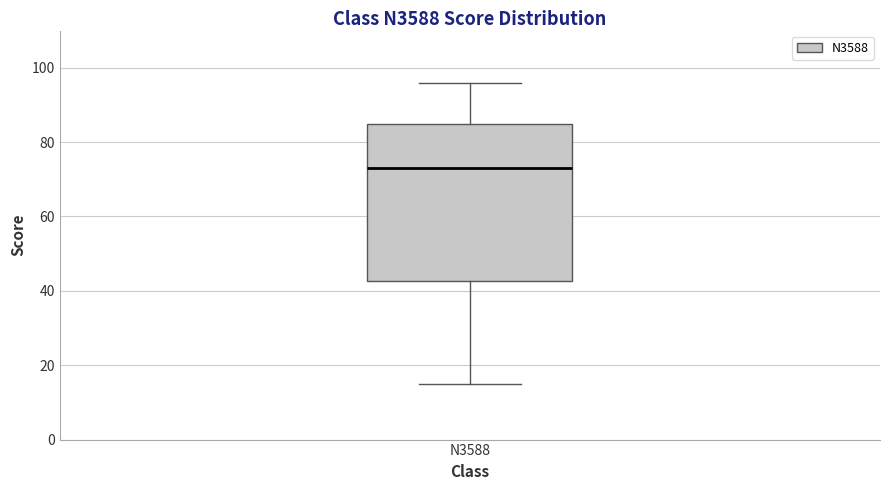

Transcribe this box plot: give where the median line is, the range the box spans, and where the two whiskers end, as read against the y-axis. The values are not printed on the chart, so give them approximately, as read against the axis.

median 74, box 42 to 84, whiskers 16 to 96